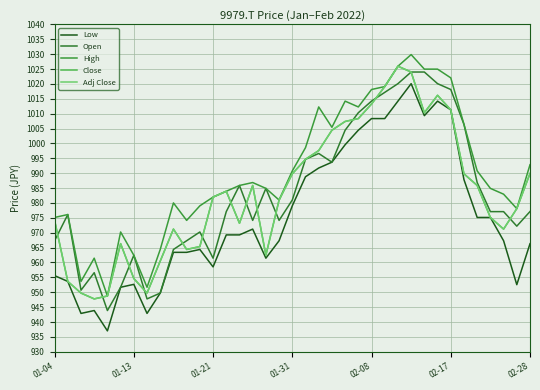

What is the maximum value shown in the chart?

1029.8